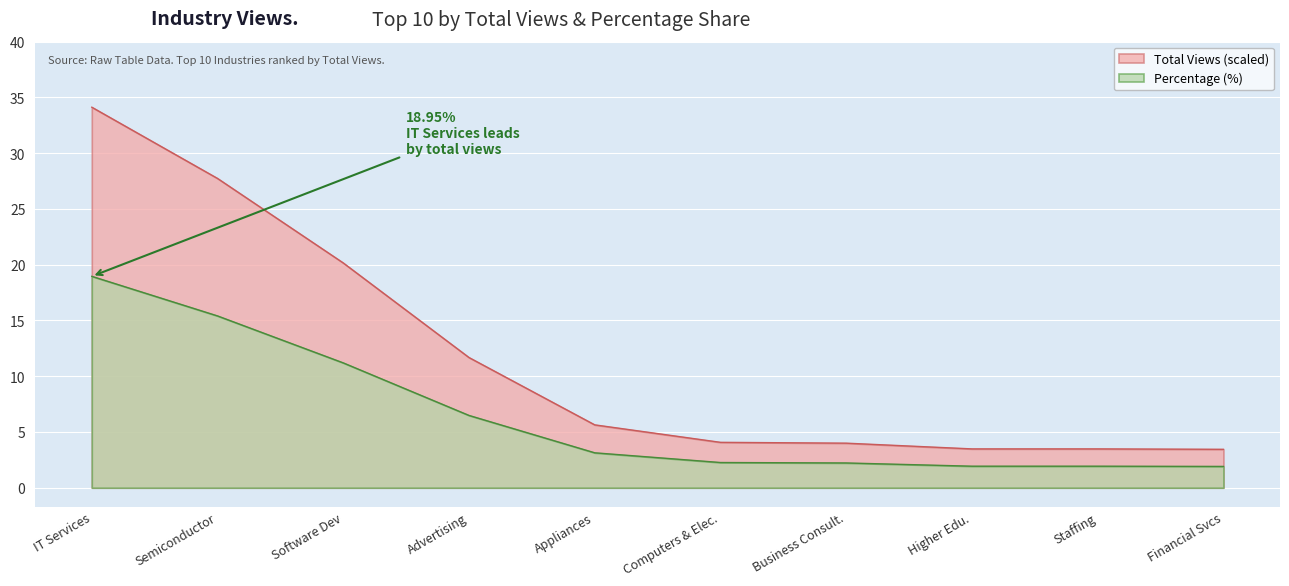

True or false: Total Views and Percentage (%) intersect in this chart.

False